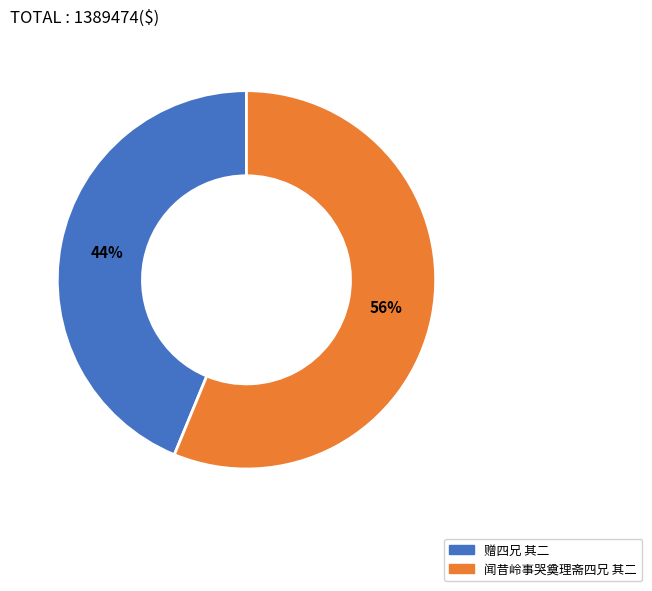

The 赠四兄 其二 slice represents 44% of the pie. True or false?

True